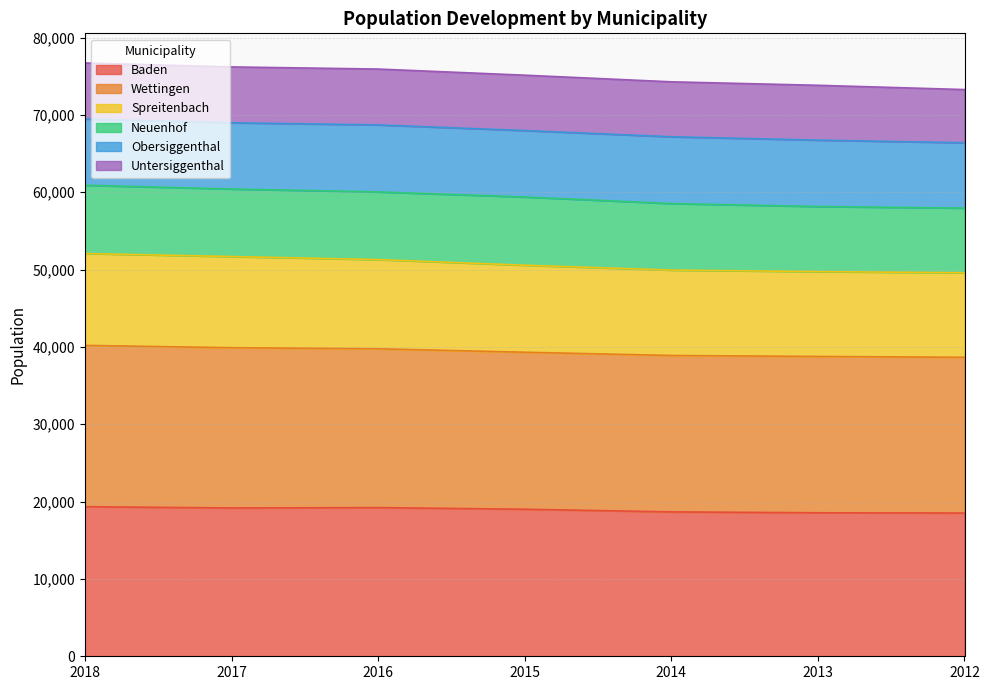

Which series has the widest spread of values?

Wettingen